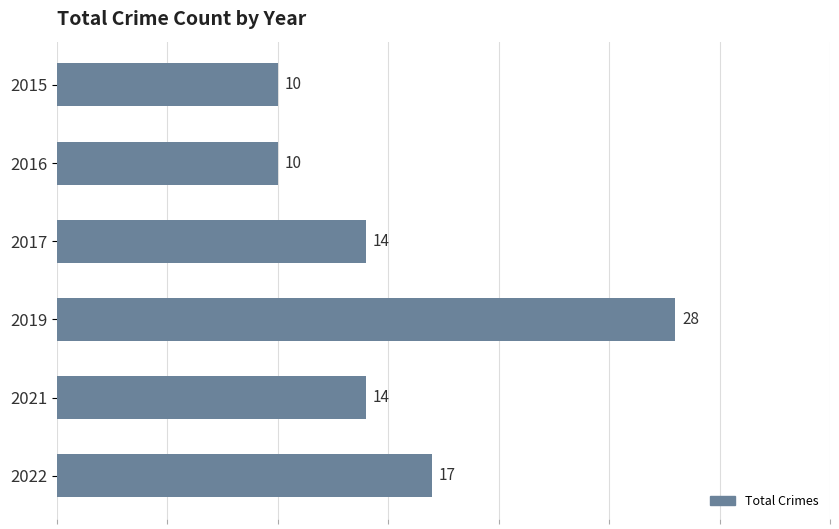

What is the smallest value displayed?

10